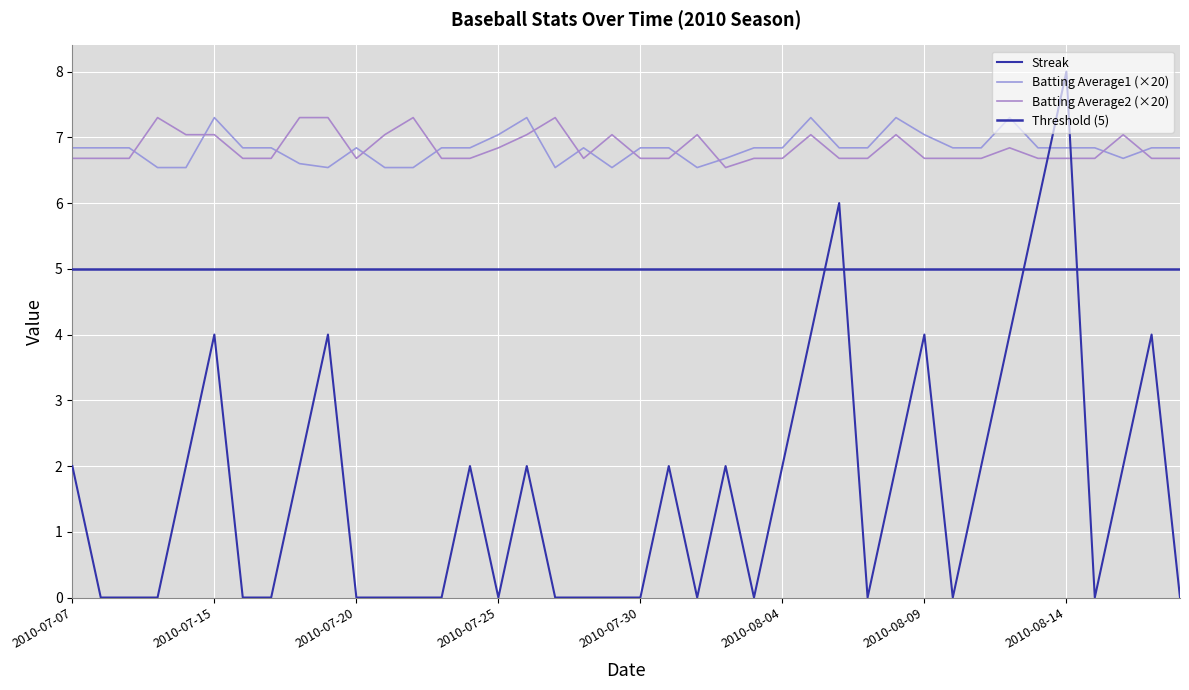

Which series changed the most between 2010-07-09 and 2010-07-11?

Streak